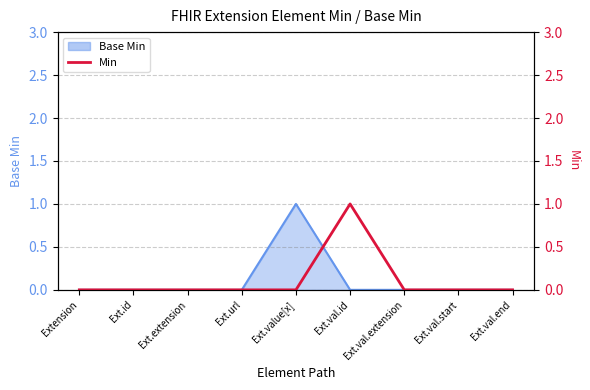

What is the sum of all values?

1